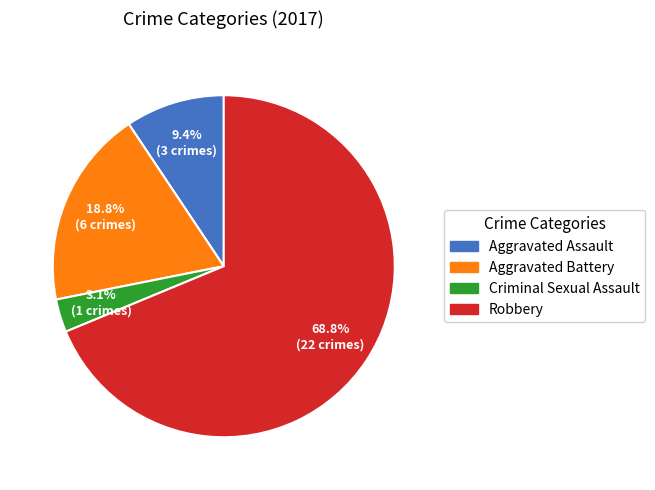

Rank the categories by value from highest to lowest.

Robbery, Aggravated Battery, Aggravated Assault, Criminal Sexual Assault